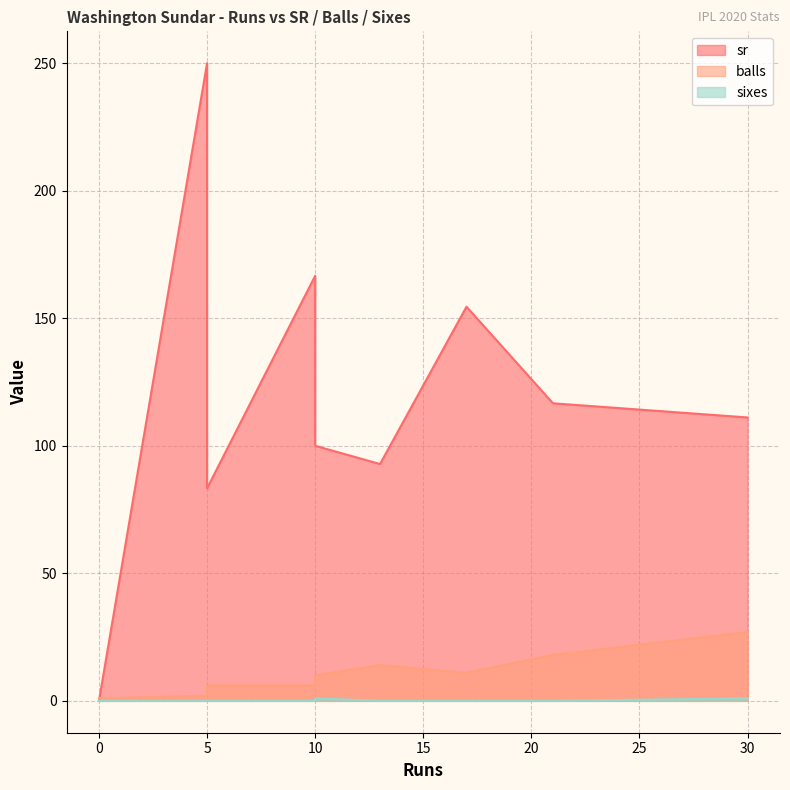

What is the average value of the sixes series?

0.2